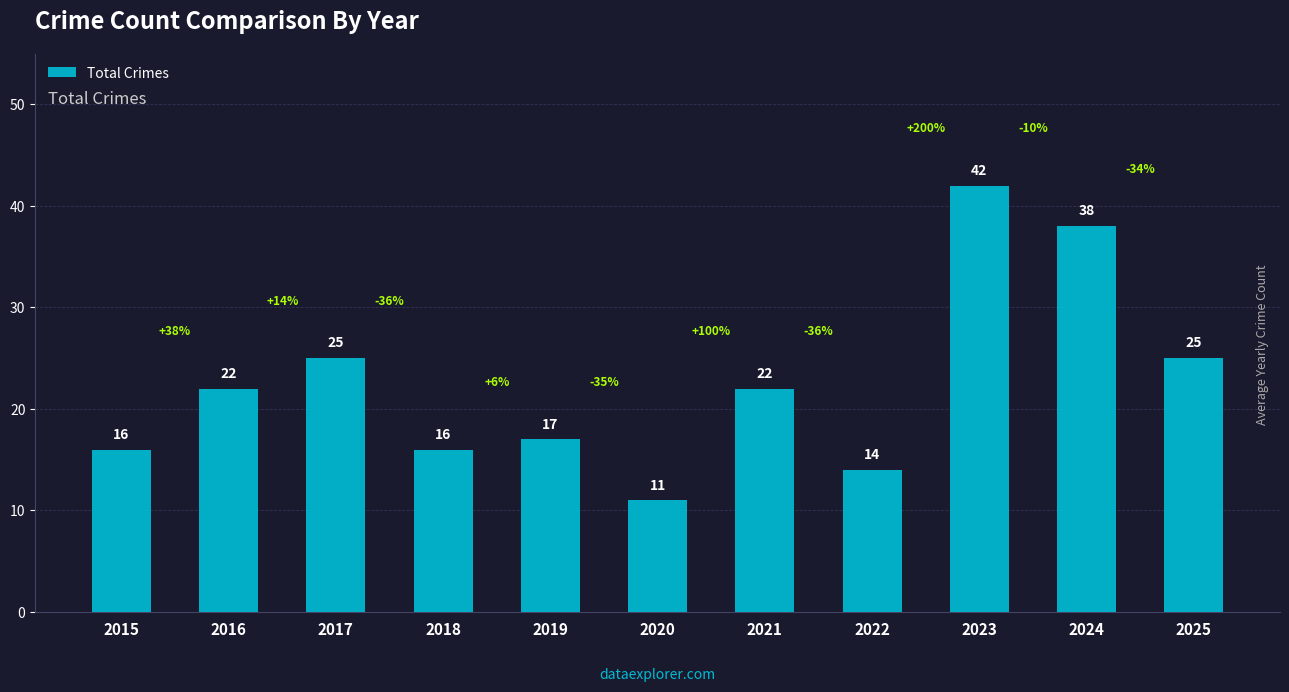

What is the minimum value shown in the chart?

11